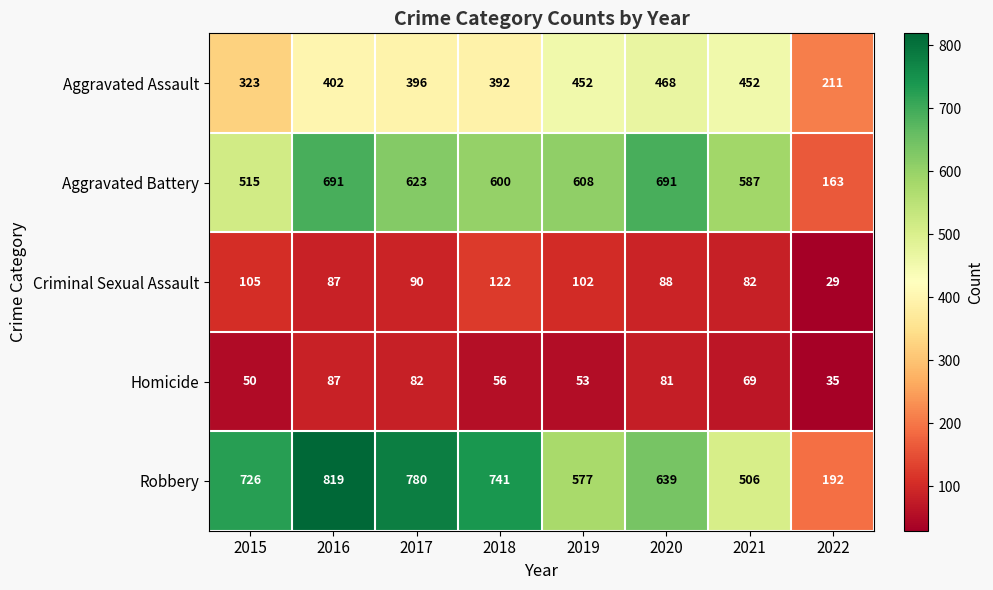

What is the difference between the Aggravated Assault values at 2015 and 2019?

129